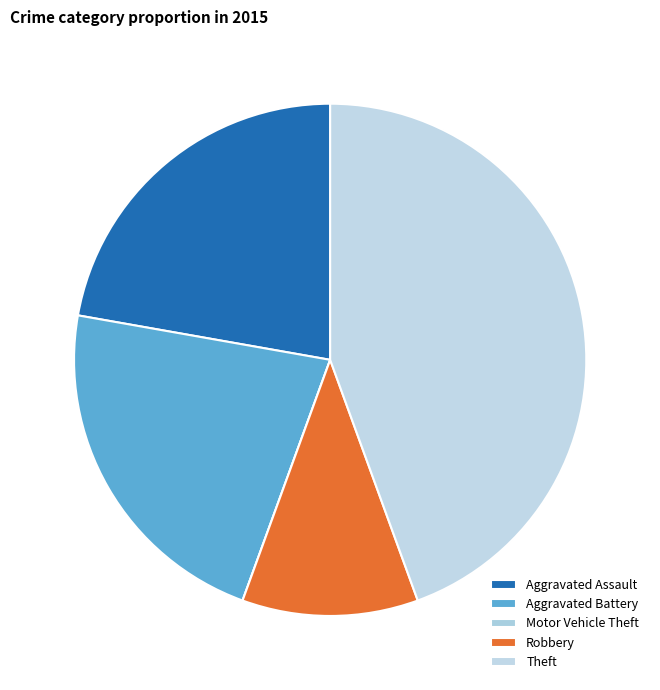

True or false: Aggravated Battery accounts for 22% of the total.

True